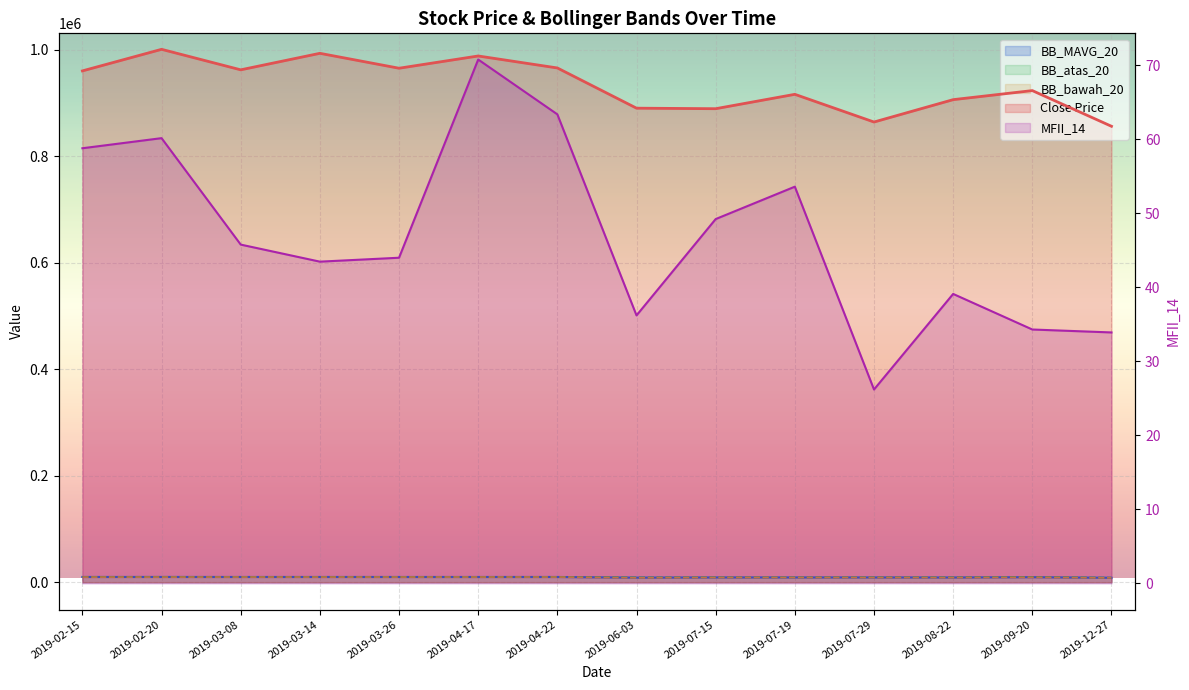

What is the value of the BB_bawah_20 point at the 5th from the left?

9602.4